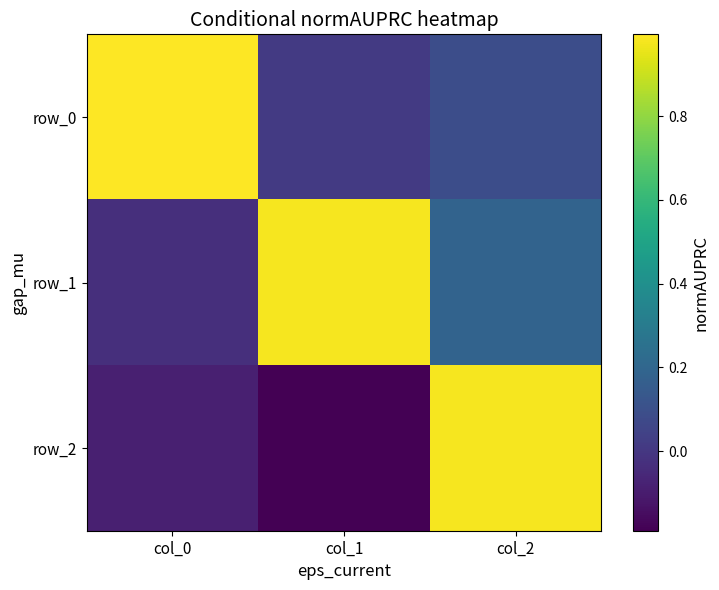

At which category does the chart reach its minimum across all series?

col_1